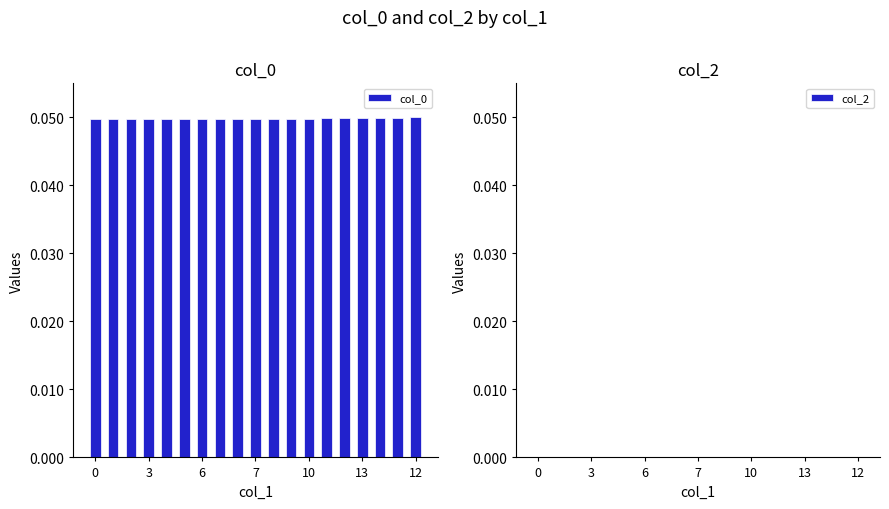

Count the values in the range 0 to 1.

19